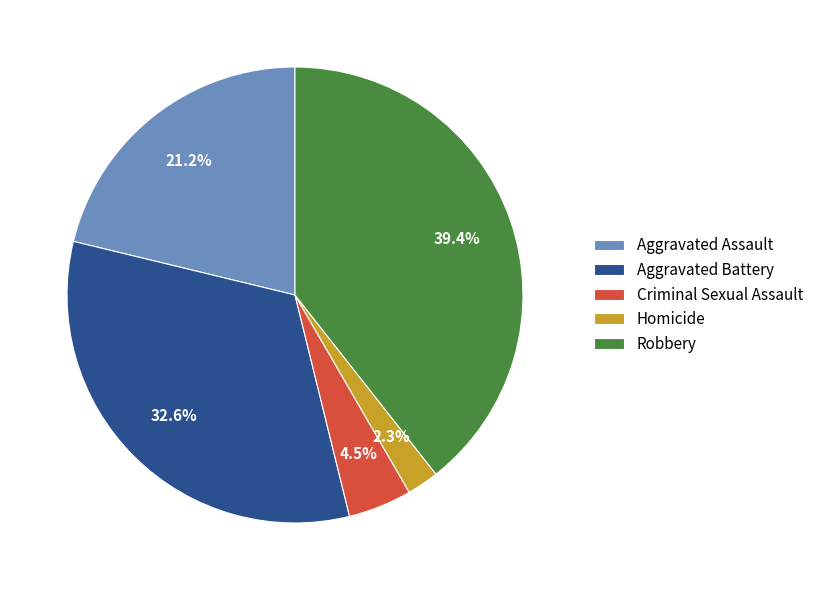

Does Robbery represent more than half of the total?

No